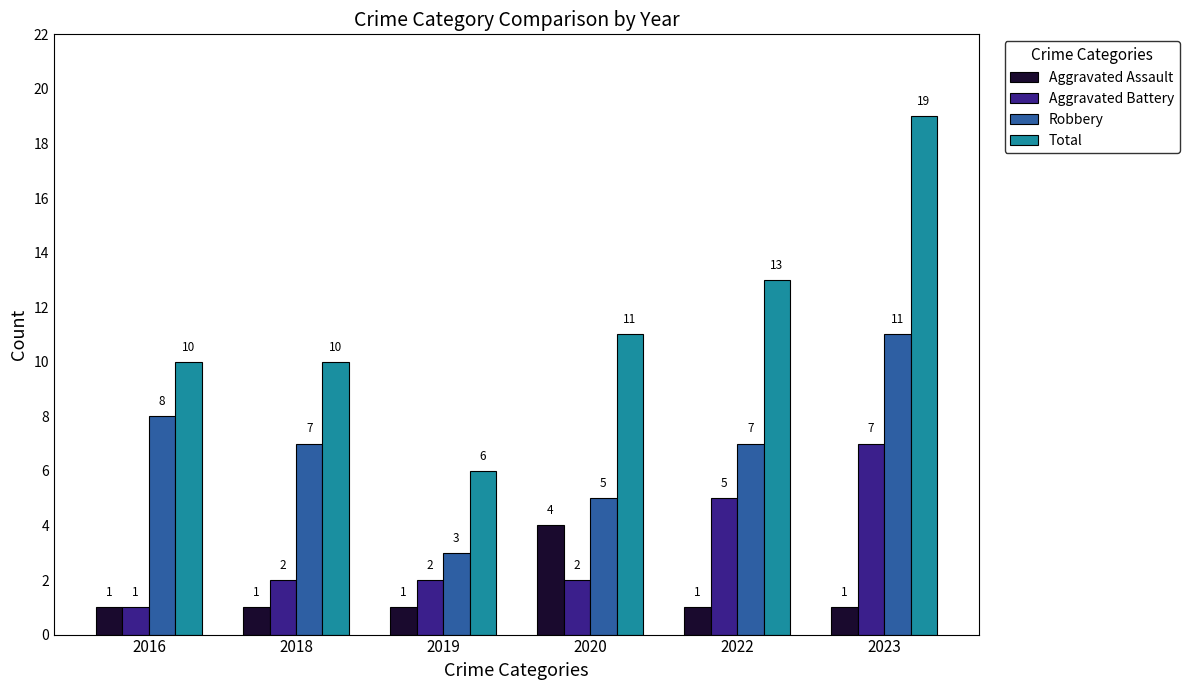

Reading right to left, what are all the values shown in this chart?

Aggravated Assault: 2023=1	2022=1	2020=4	2019=1	2018=1	2016=1
Aggravated Battery: 2023=7	2022=5	2020=2	2019=2	2018=2	2016=1
Robbery: 2023=11	2022=7	2020=5	2019=3	2018=7	2016=8
Total: 2023=19	2022=13	2020=11	2019=6	2018=10	2016=10